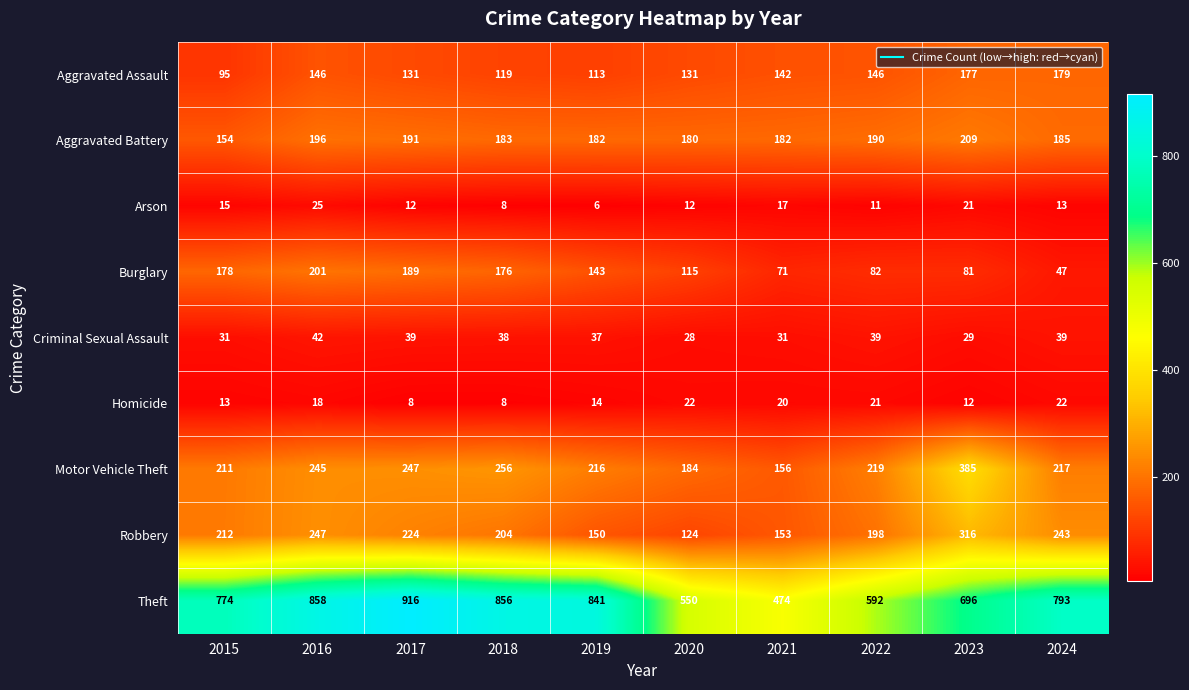

List the labels in order of Burglary value, smallest first.

2024, 2021, 2023, 2022, 2020, 2019, 2018, 2015, 2017, 2016